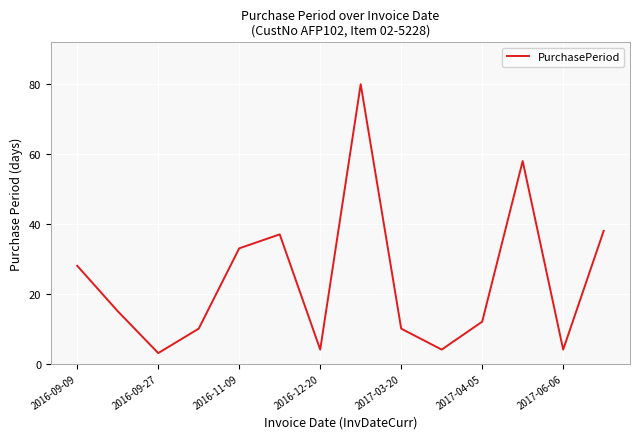

What is the maximum value shown in the chart?

80